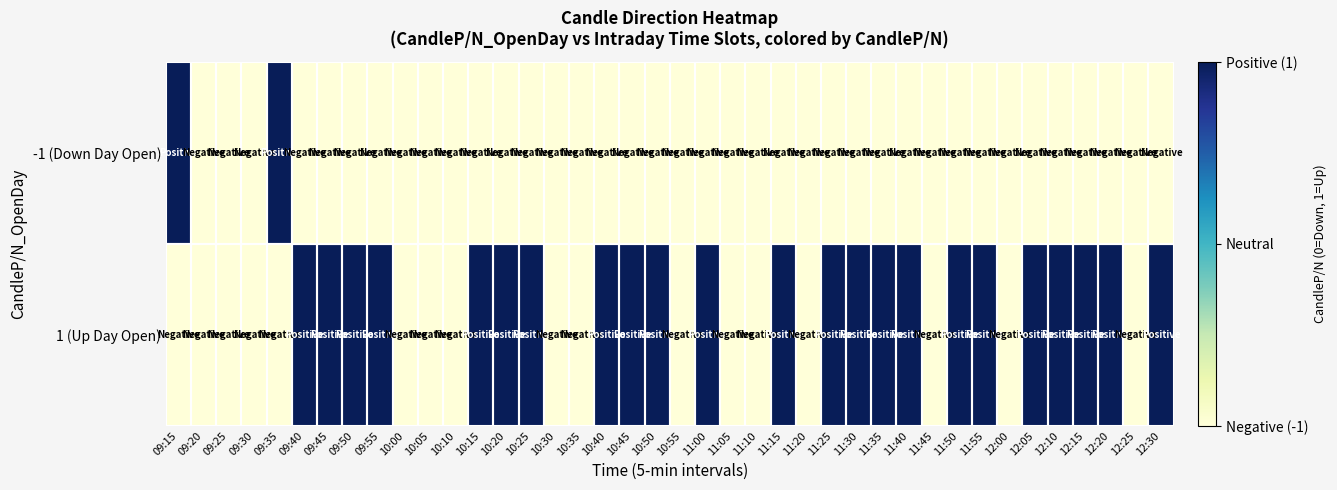

Between 11:00 and 09:50, which is larger?

11:00